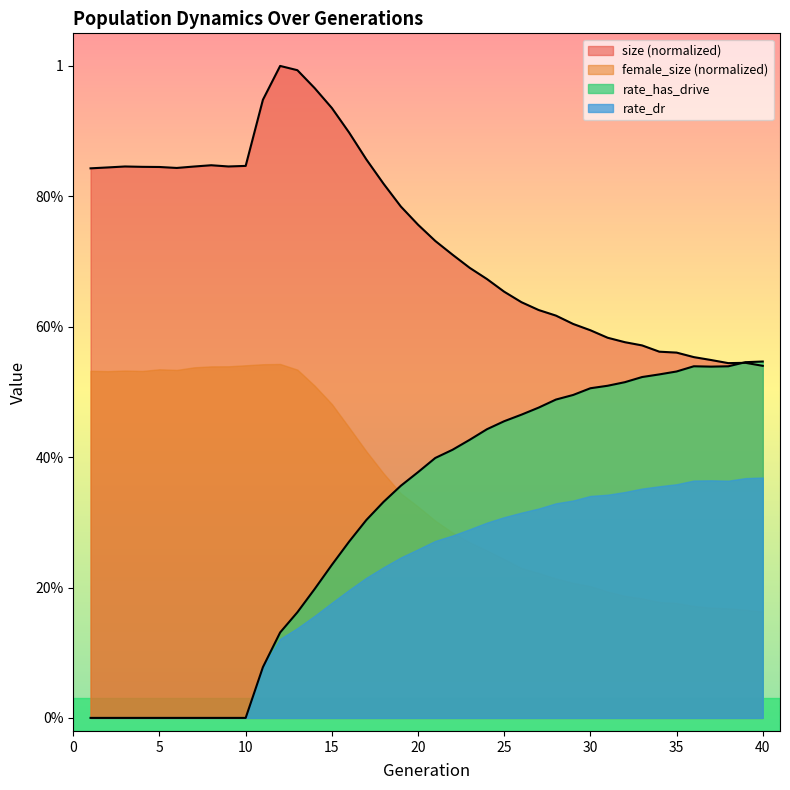

How many values in rate_has_drive are above zero?

30